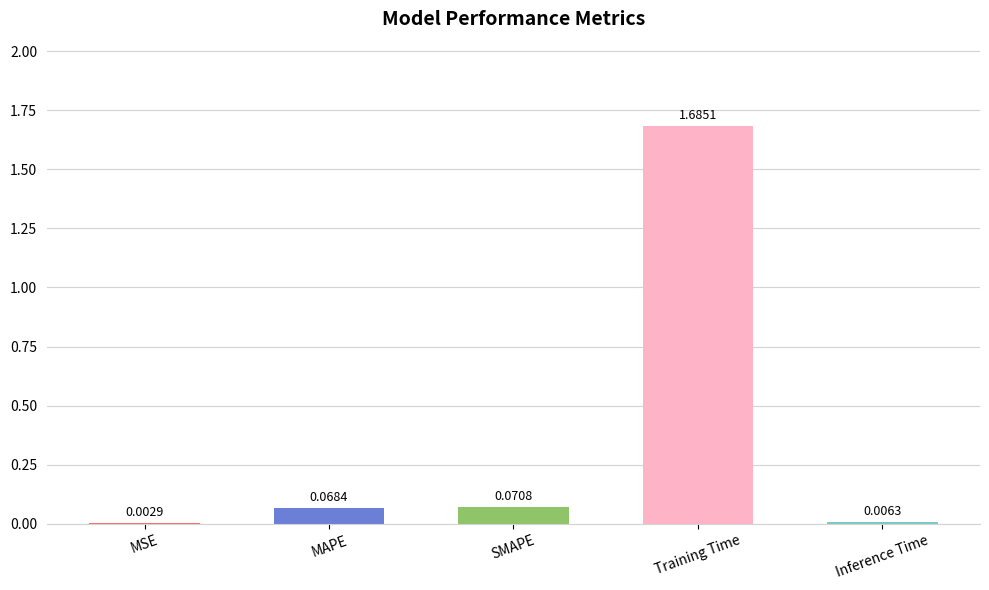

At which label is the value closest to 0?

MSE